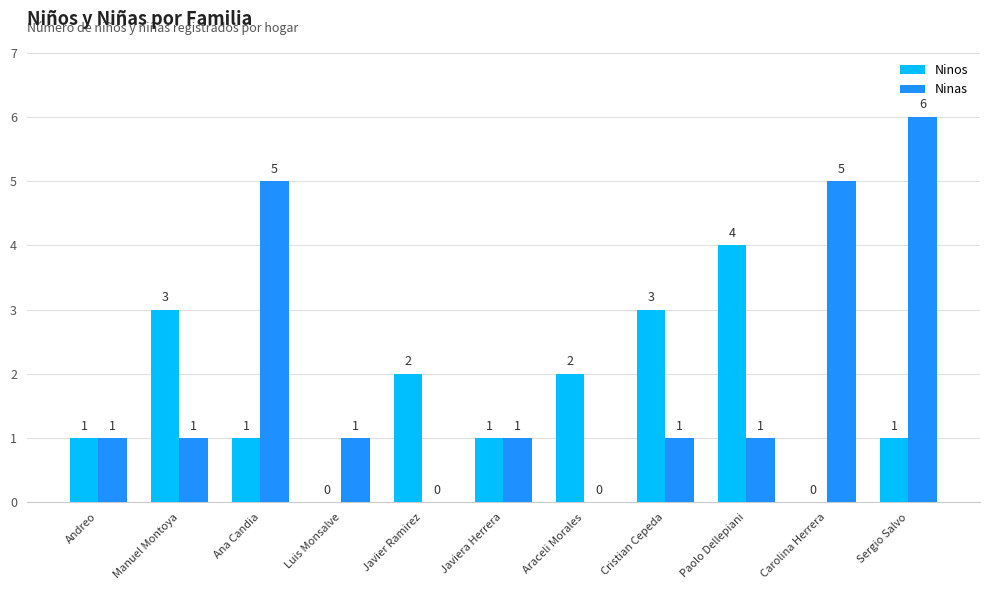

At which category is the sum across all series the highest?

Sergio Salvo